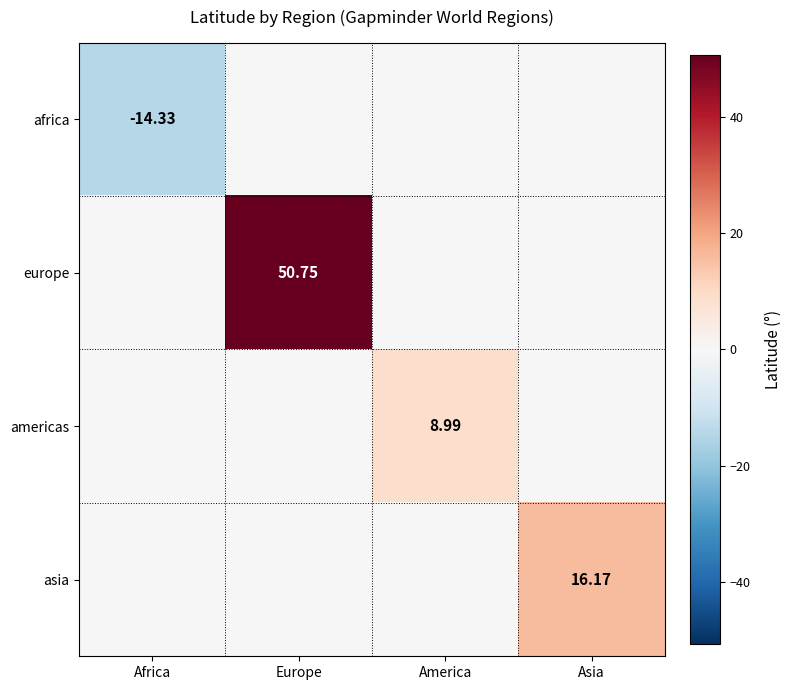

What is the minimum value shown in the chart?

-14.3